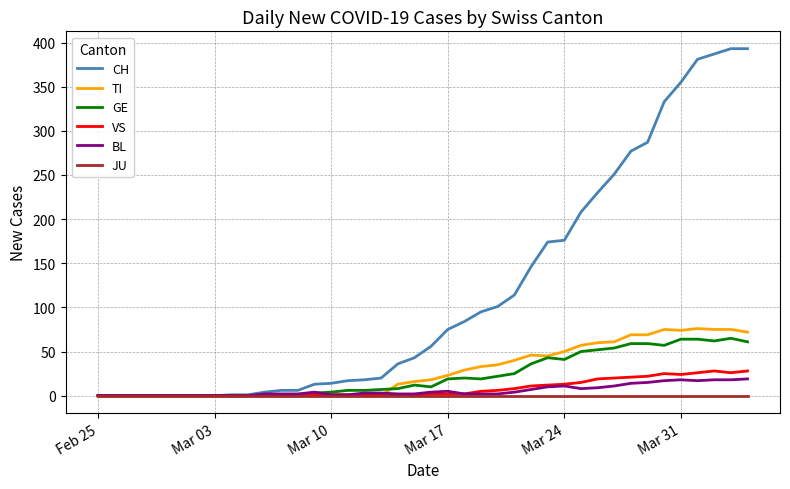

Which series has the largest total across all categories?

CH